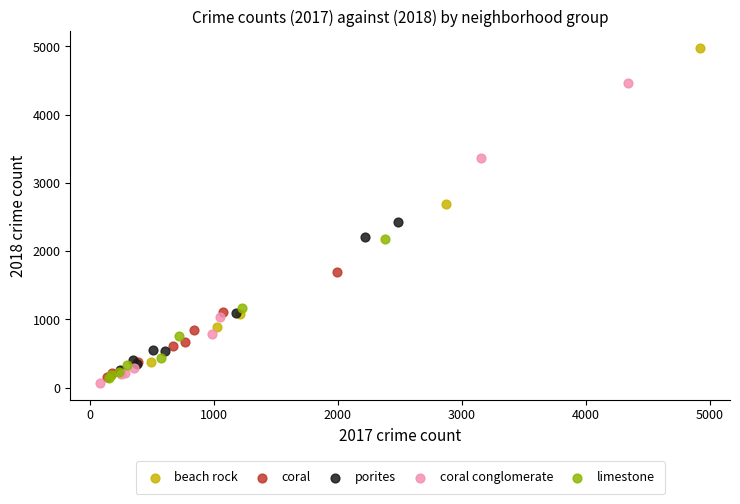

Which series reaches the maximum Y coordinate?

beach rock